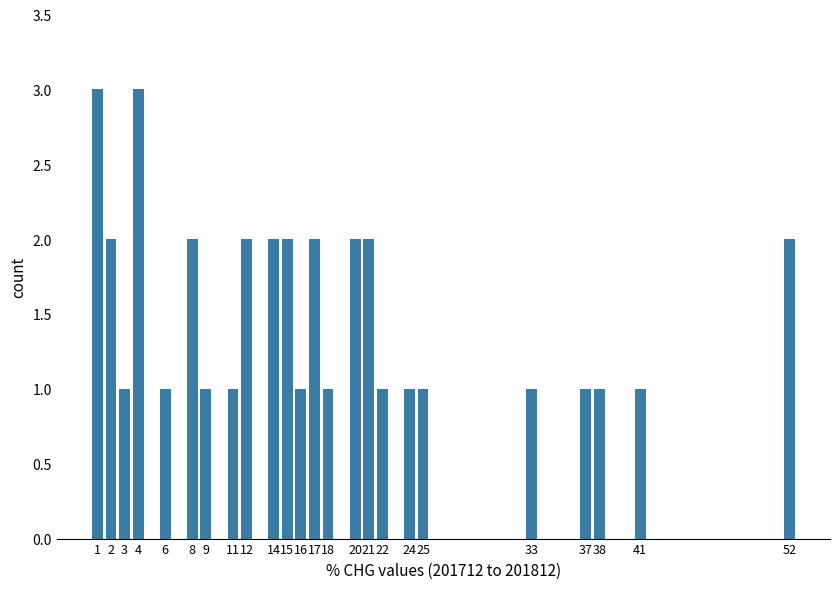

Reading left to right, extract all data points from this chart.

1=3	2=2	3=1	4=3	6=1	8=2	9=1	11=1	12=2	14=2	15=2	16=1	17=2	18=1	20=2	21=2	22=1	24=1	25=1	33=1	37=1	38=1	41=1	52=2